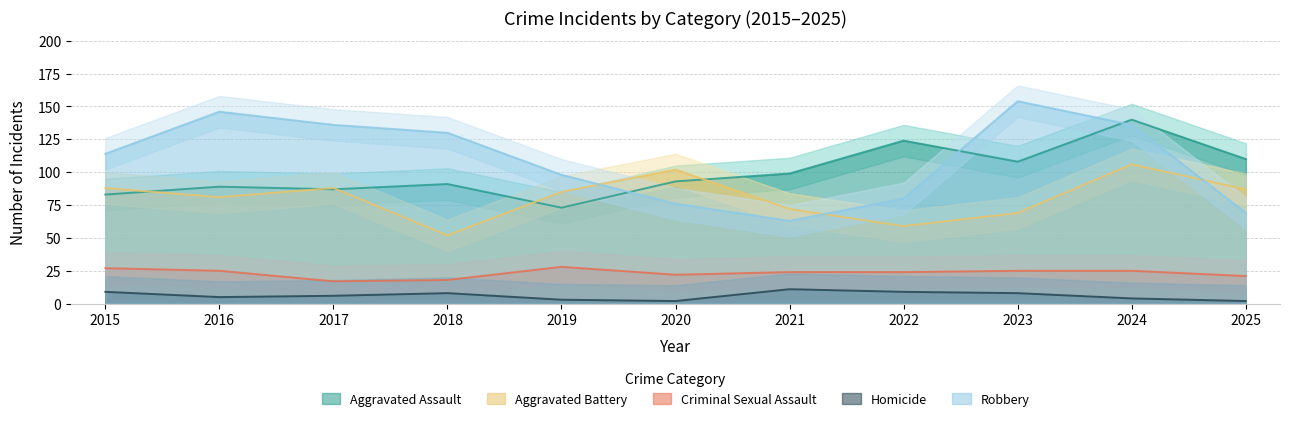

Which series has the largest total across all categories?

Robbery